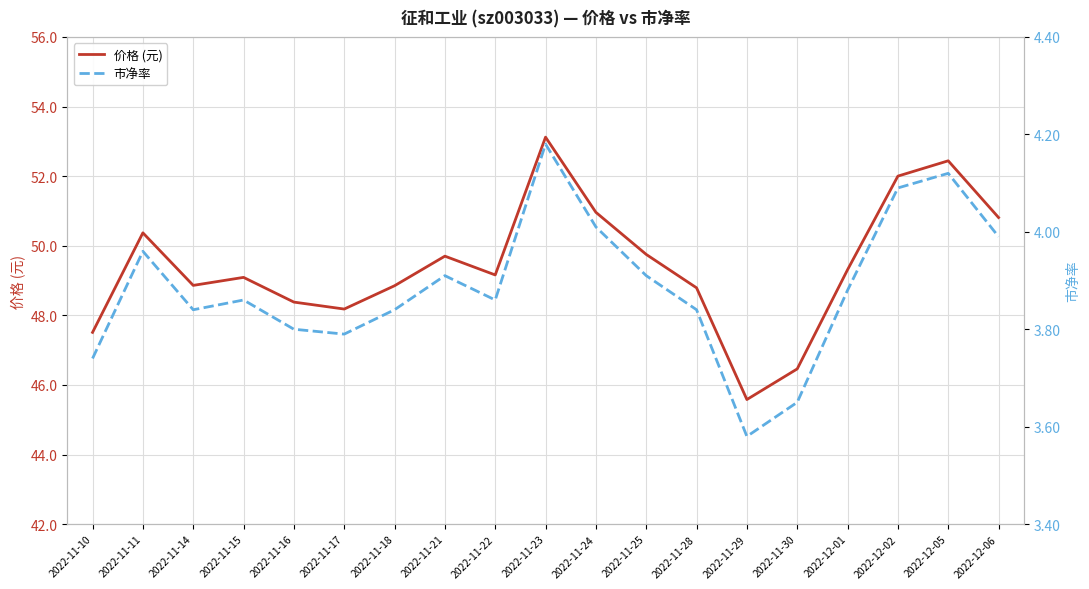

List the labels in order of 市净率 value, largest first.

2022-11-23, 2022-12-05, 2022-12-02, 2022-11-24, 2022-12-06, 2022-11-11, 2022-11-21, 2022-11-25, 2022-12-01, 2022-11-15, 2022-11-22, 2022-11-14, 2022-11-18, 2022-11-28, 2022-11-16, 2022-11-17, 2022-11-10, 2022-11-30, 2022-11-29